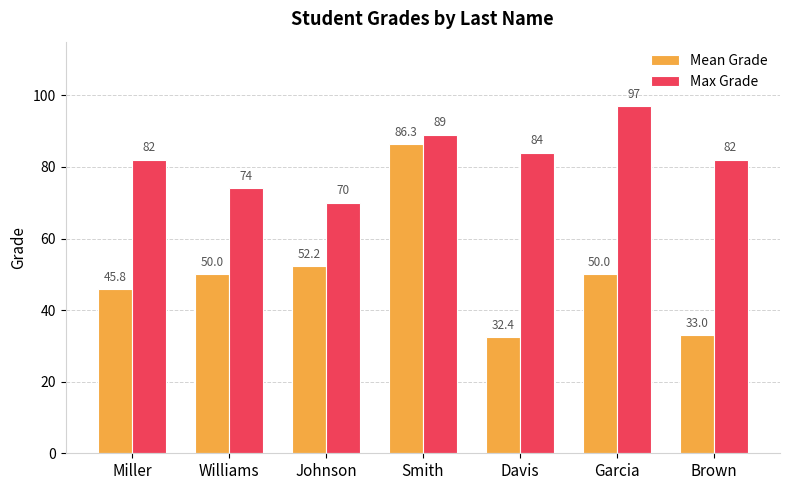

Between Smith and Brown, which series saw the biggest shift?

Mean Grade